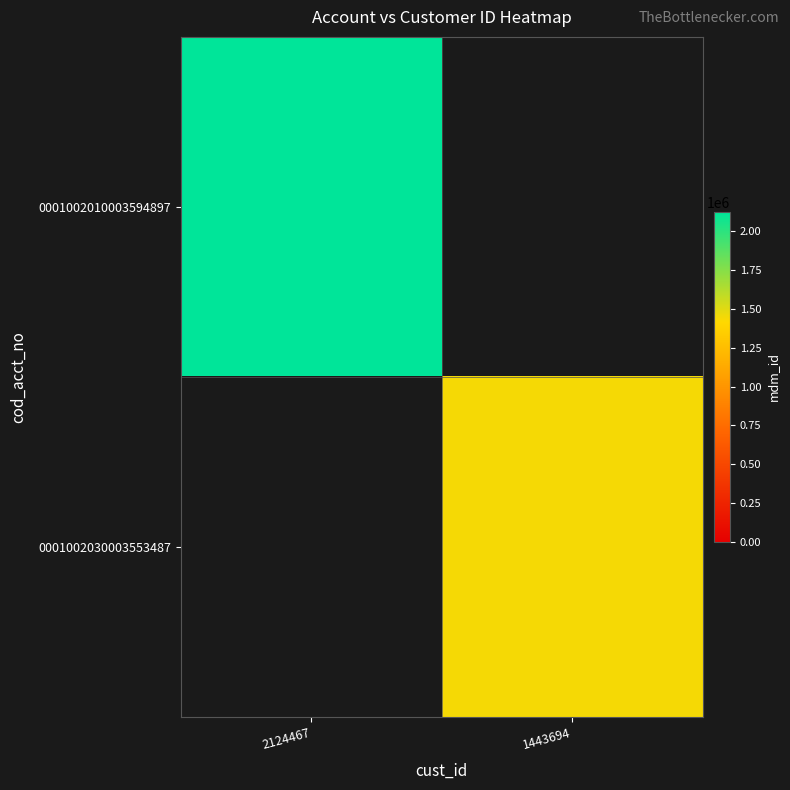

Which label corresponds to the largest value in the chart?

2124467